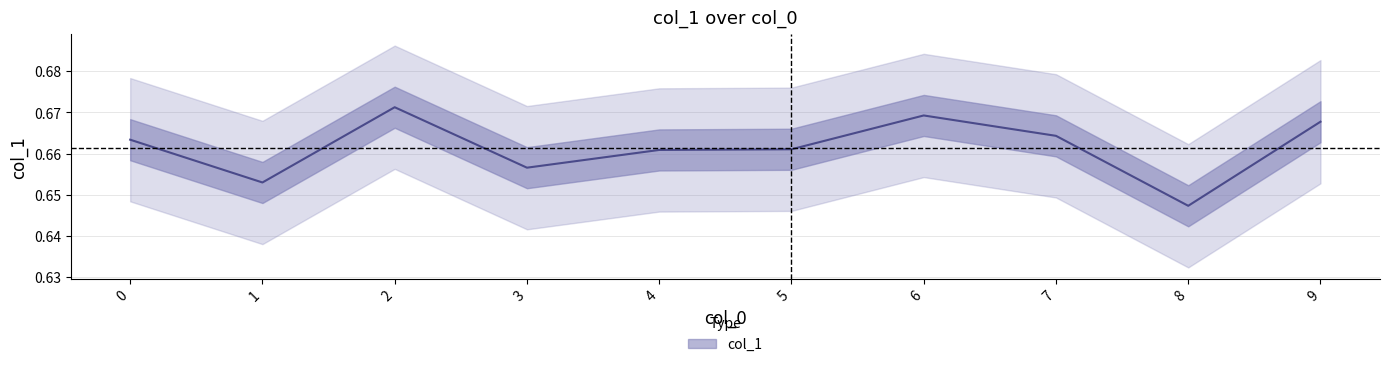

Read the value at 1.

0.7